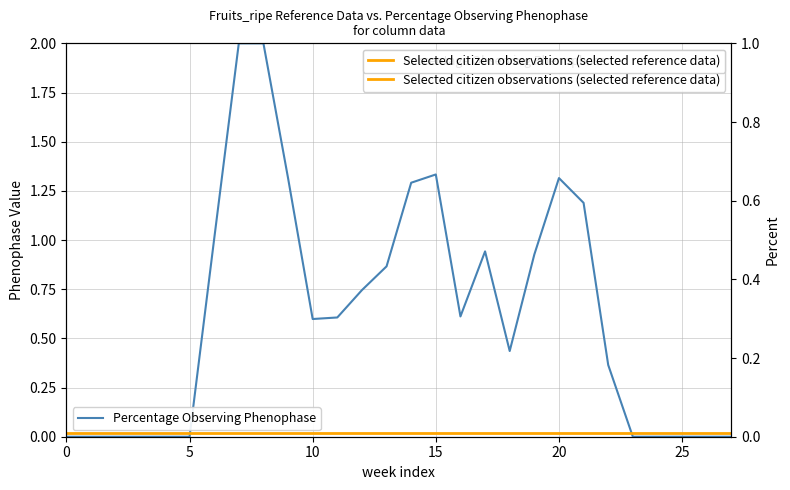

The value of Selected citizen observations (selected reference data) at 14 is 0.0. True or false?

True